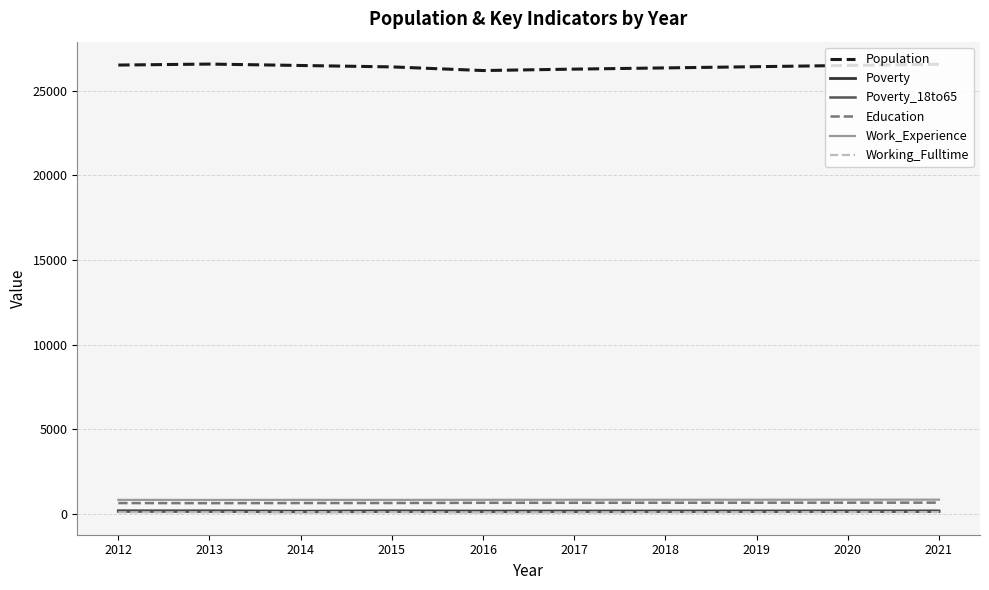

Which series has the largest total across all categories?

Population